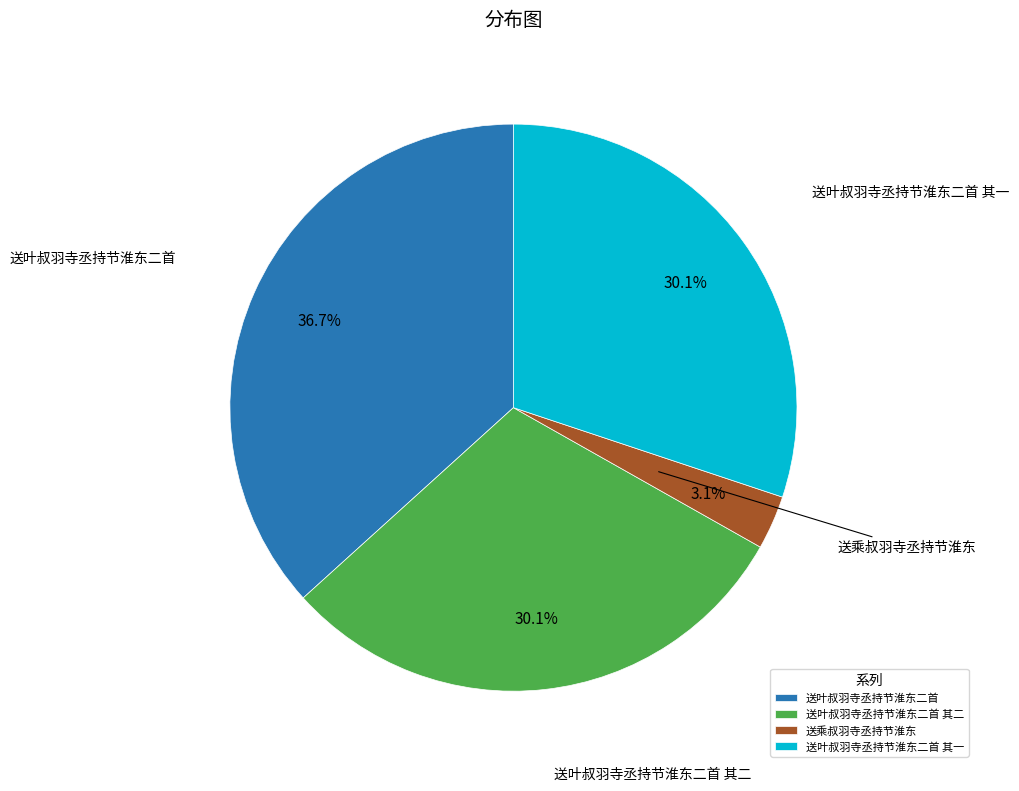

What percentage is the 送叶叔羽寺丞持节淮东二首 其一 slice, to the nearest percent?

30%